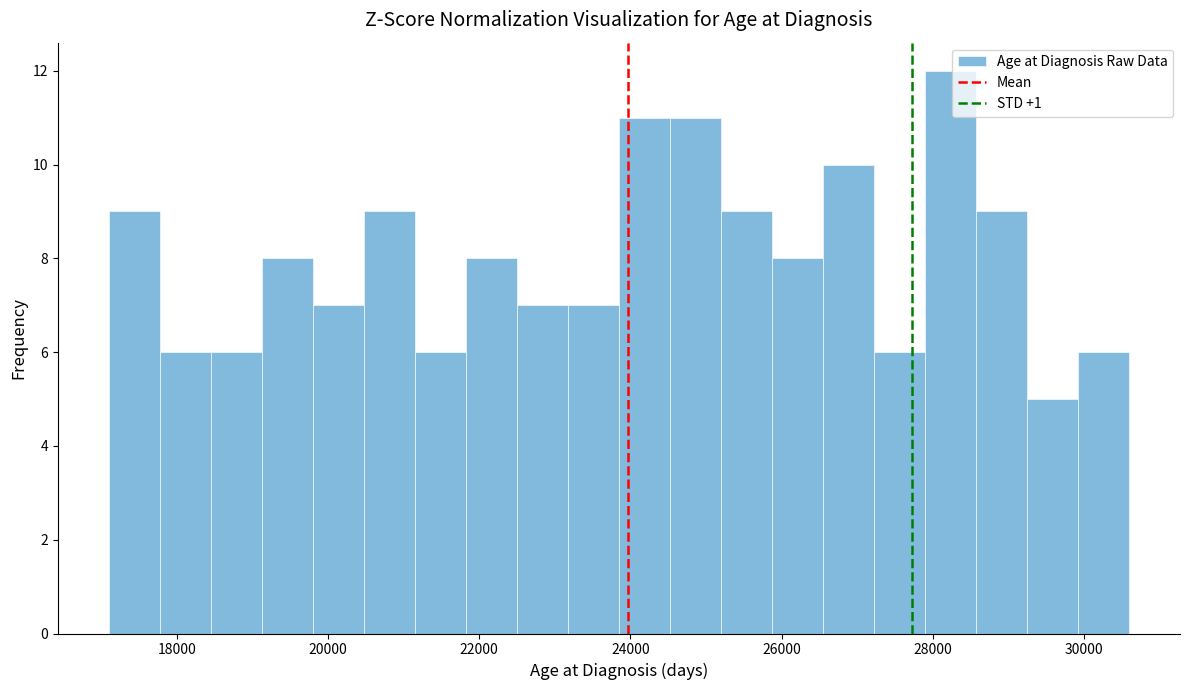

Read against the x-axis, roughly where is the centre of the tallest bar?

28200